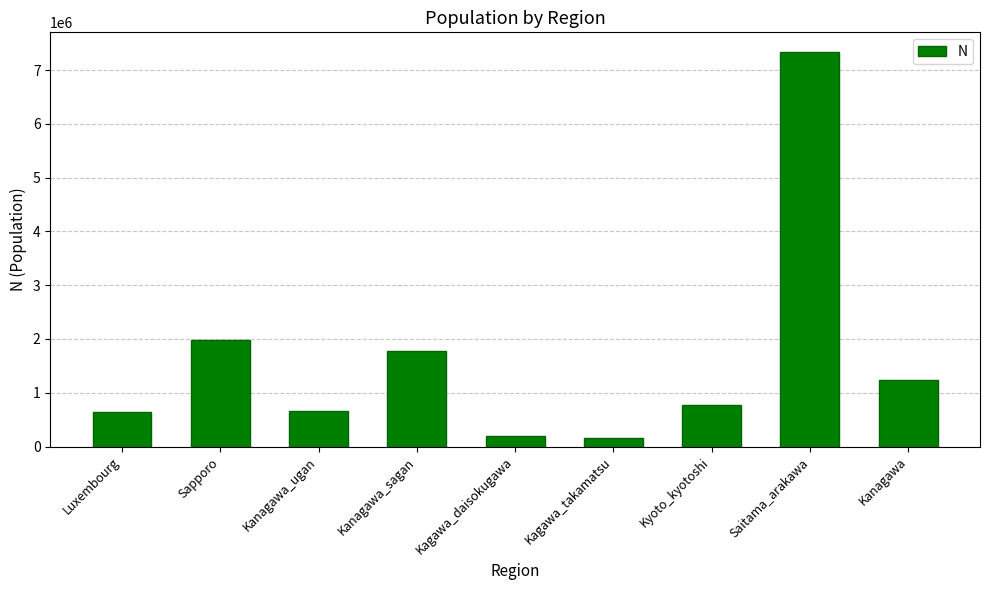

What is the difference between the maximum and second lowest values?

7139144